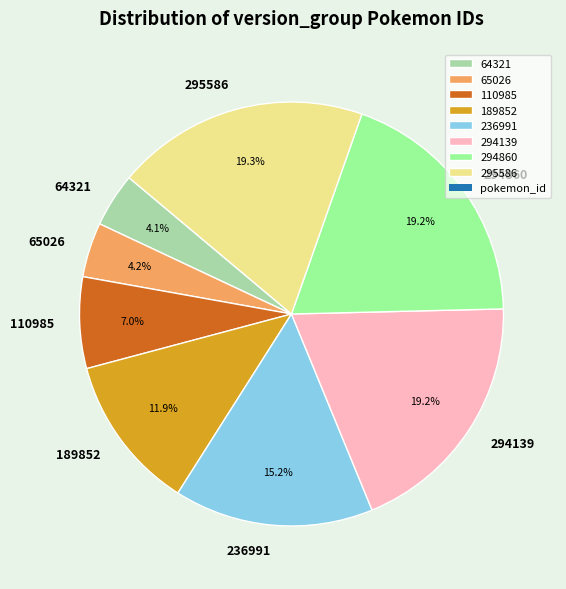

To the nearest percent, what portion does 294860 represent?

19%